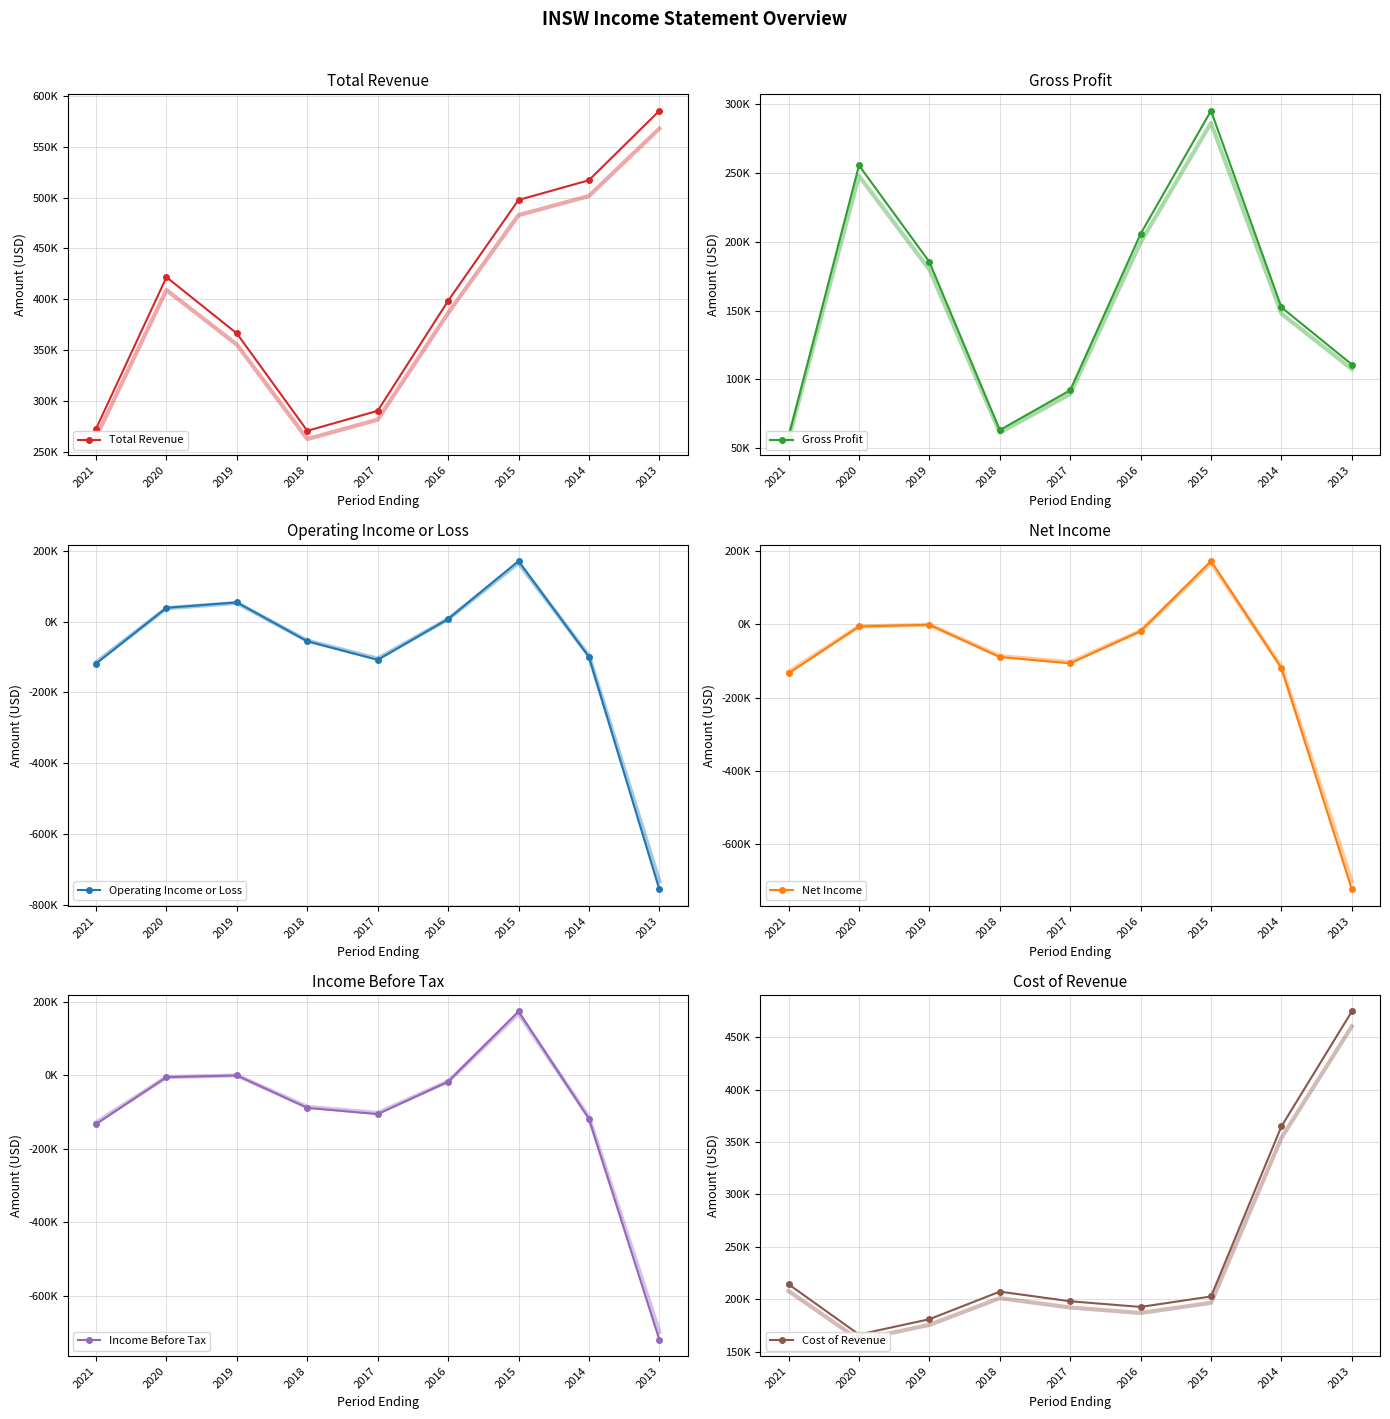

What is the sum of the Cost of Revenue values at 2015 and 2017?

400600